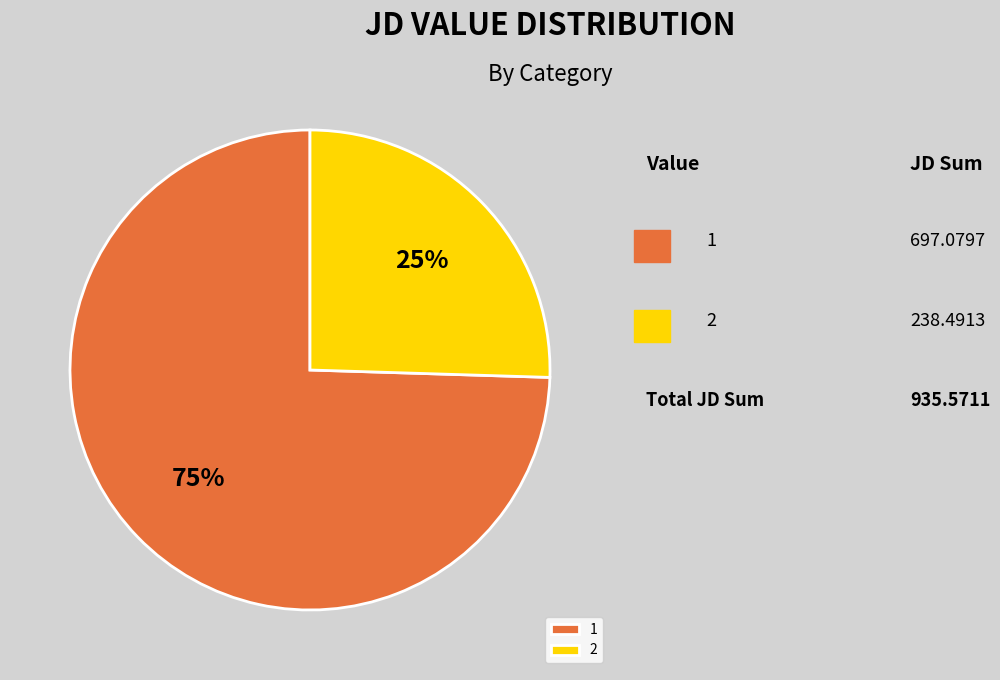

To the nearest percent, what is the average slice percentage?

50%